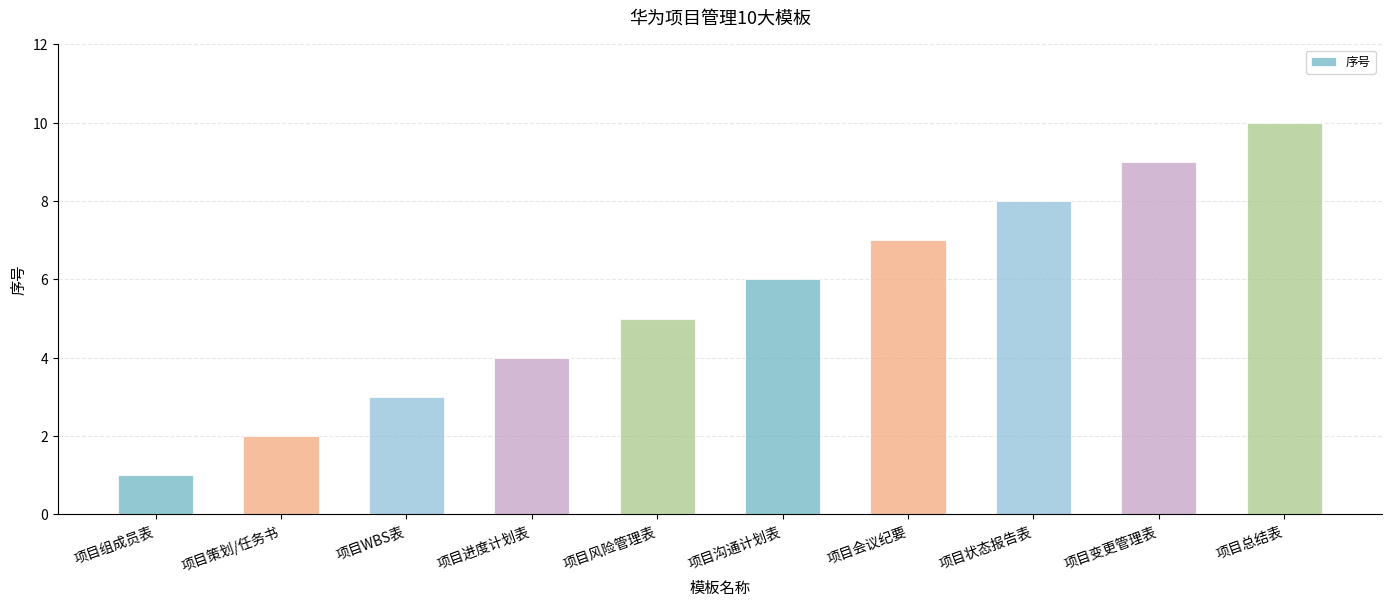

Are the bars horizontal?

No